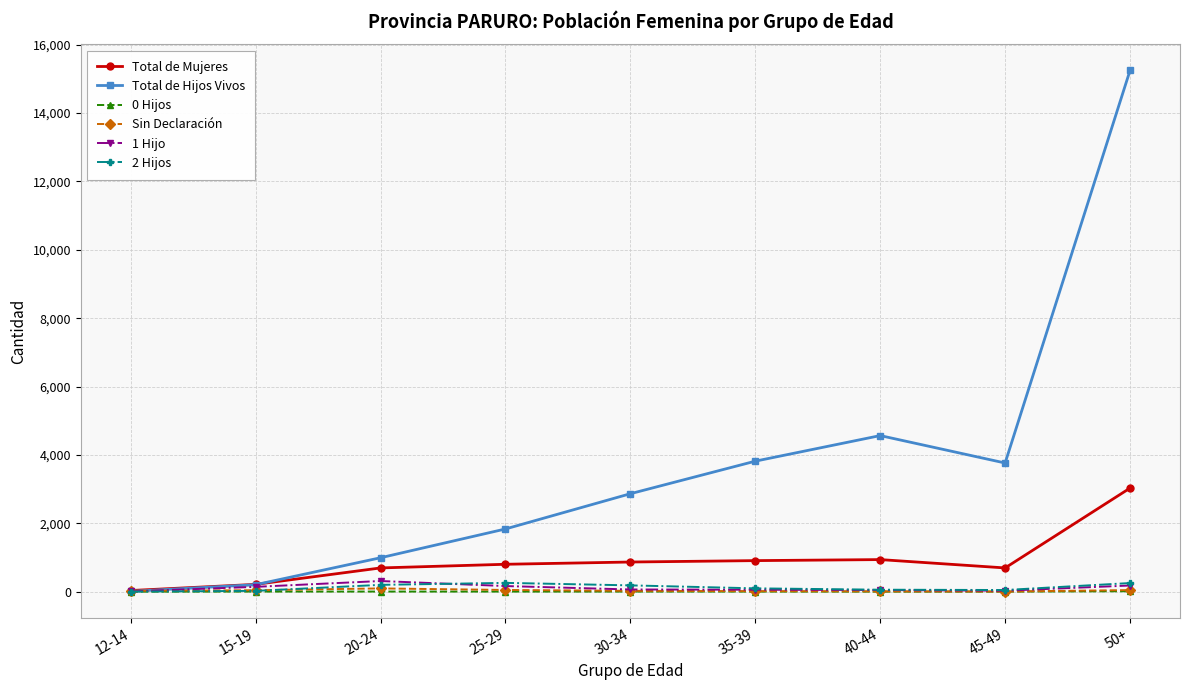

At which category is the sum across all series the highest?

50+